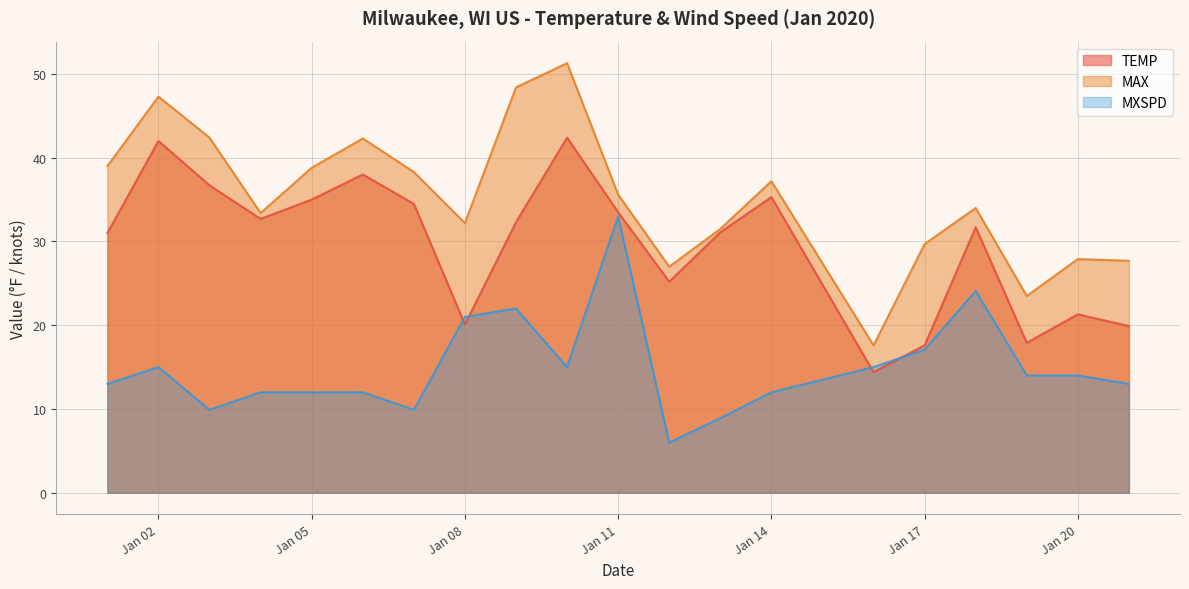

The MXSPD series shows 15.0 at Jan 02. True or false?

True